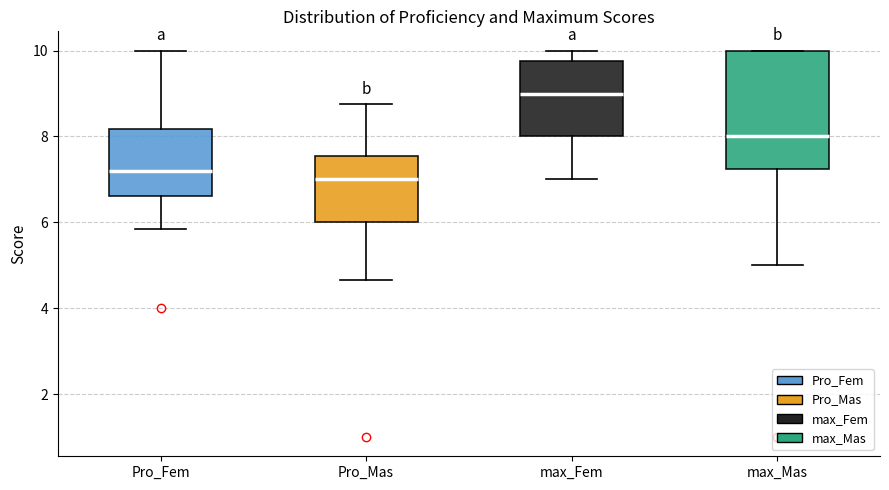

Which box's median line is the lowest?

Pro_Mas